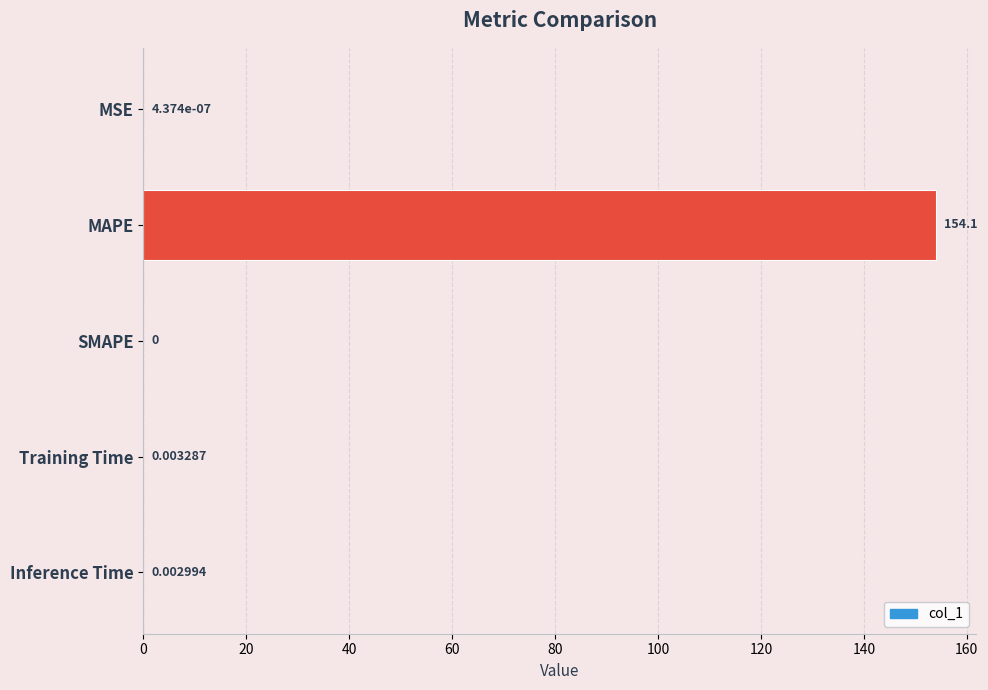

What is the sum of the values at MAPE and MSE?

154.1